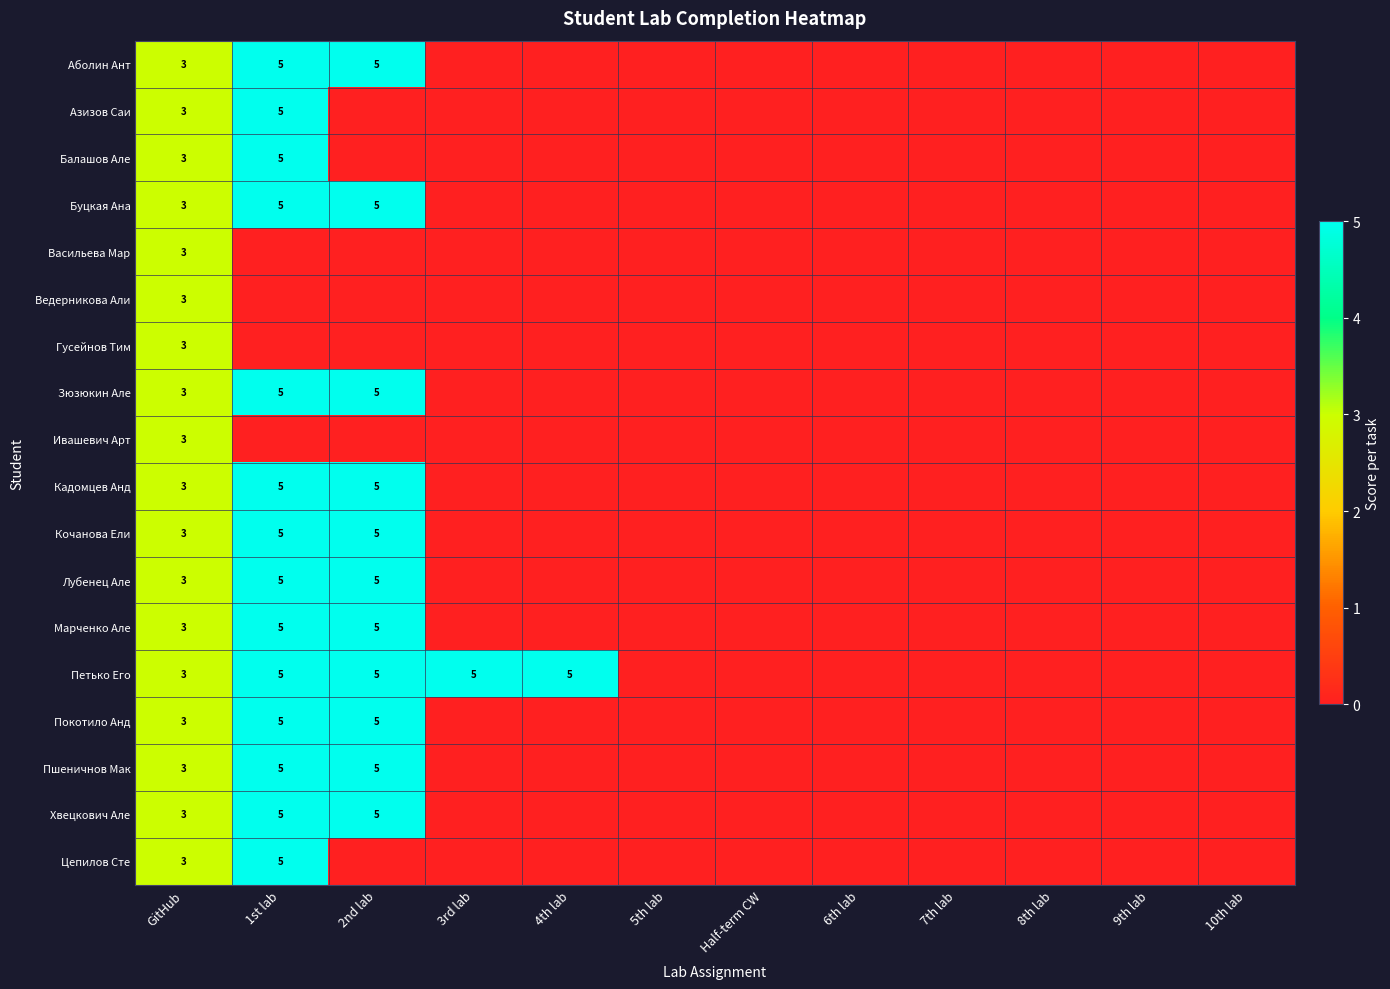

Is it true that Петько Его equals 5 at 2nd lab?

True